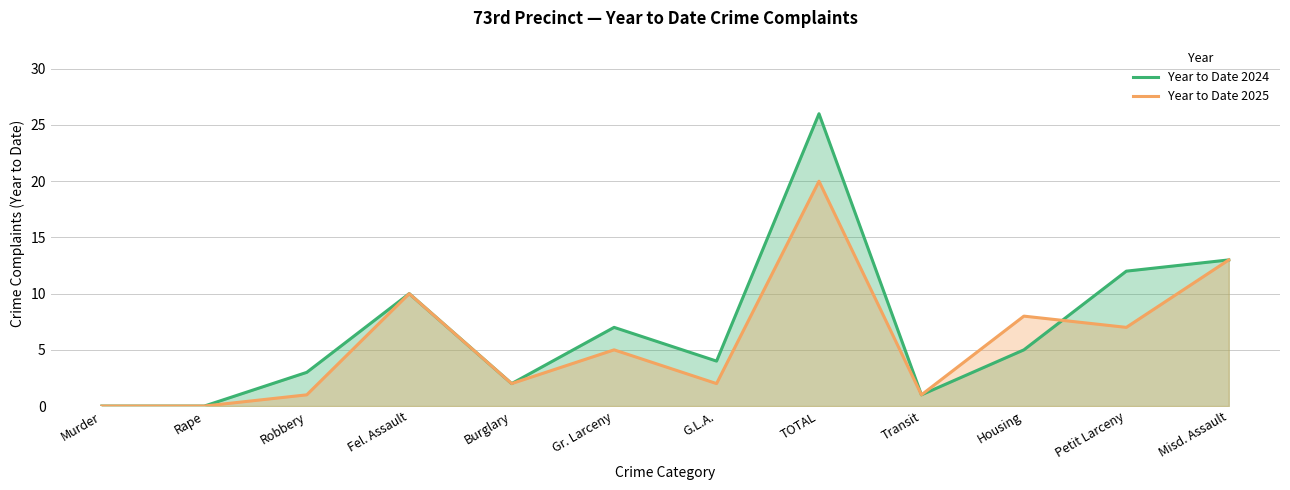

At which label is Year to Date 2024 closest to 13?

Misd. Assault